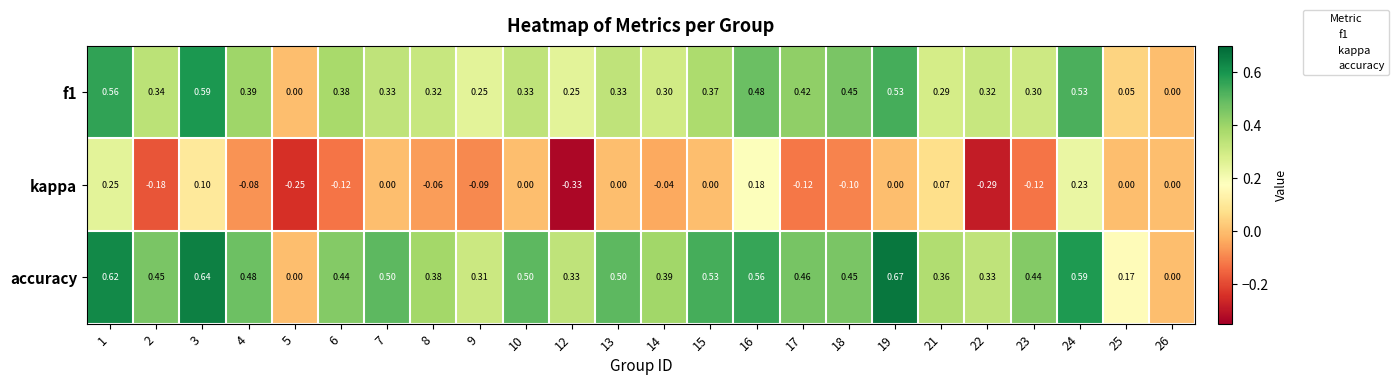

Between 8 and 10, which series saw the biggest shift?

accuracy